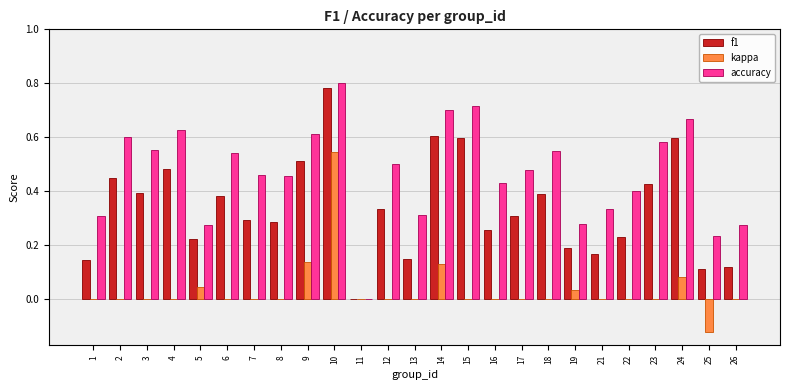

Between 6 and 25, which series saw the biggest shift?

accuracy